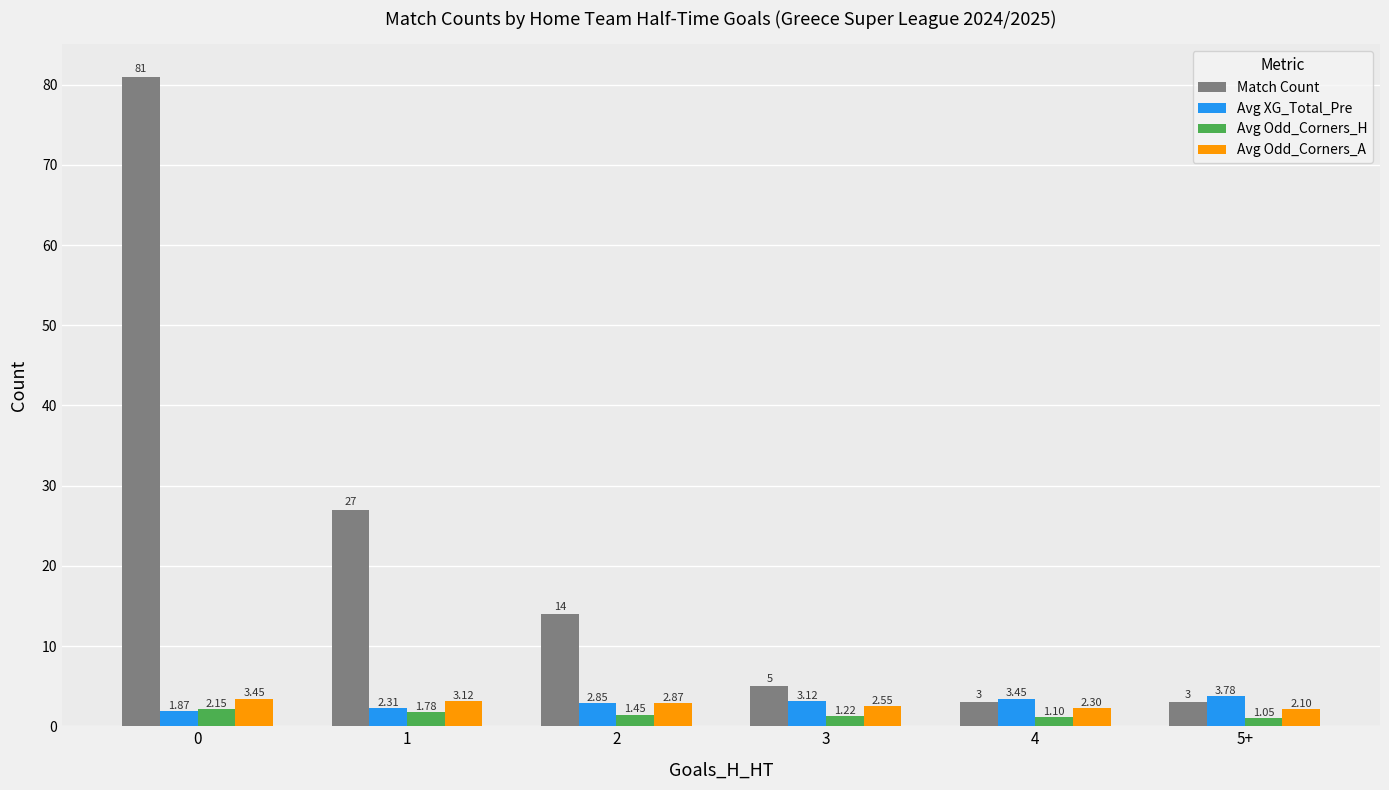

What position from the right is 2?

4